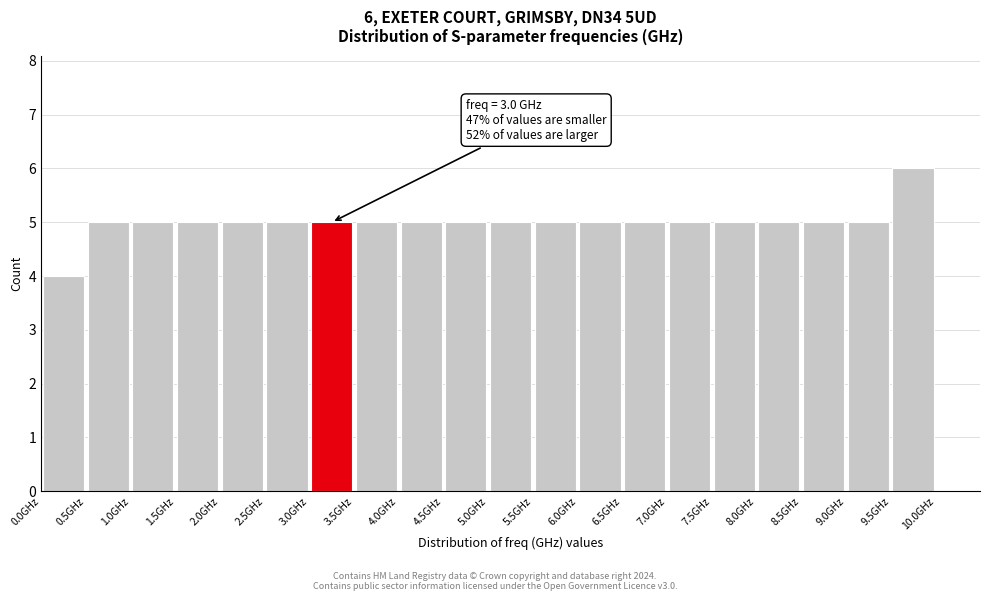

Which range on the x-axis has the tallest bar?

9.5 to 10.0